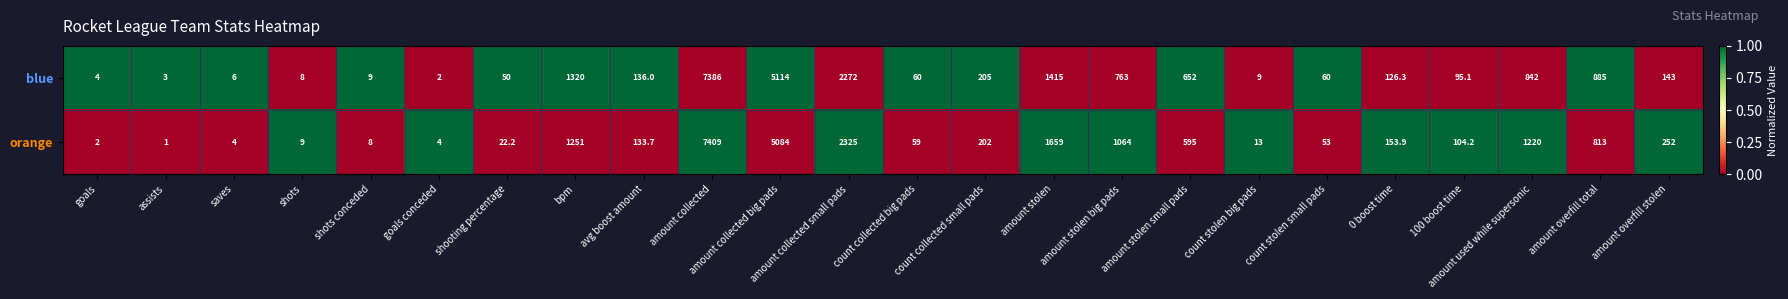

At which category is the sum across all series the highest?

amount collected